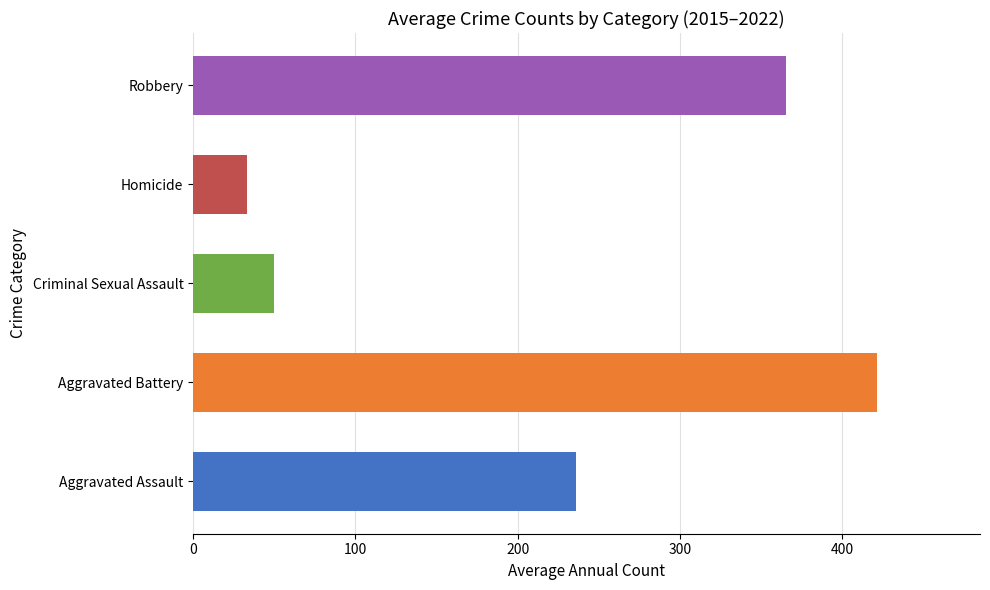

List the labels in order of value, largest first.

Aggravated Battery, Robbery, Aggravated Assault, Criminal Sexual Assault, Homicide